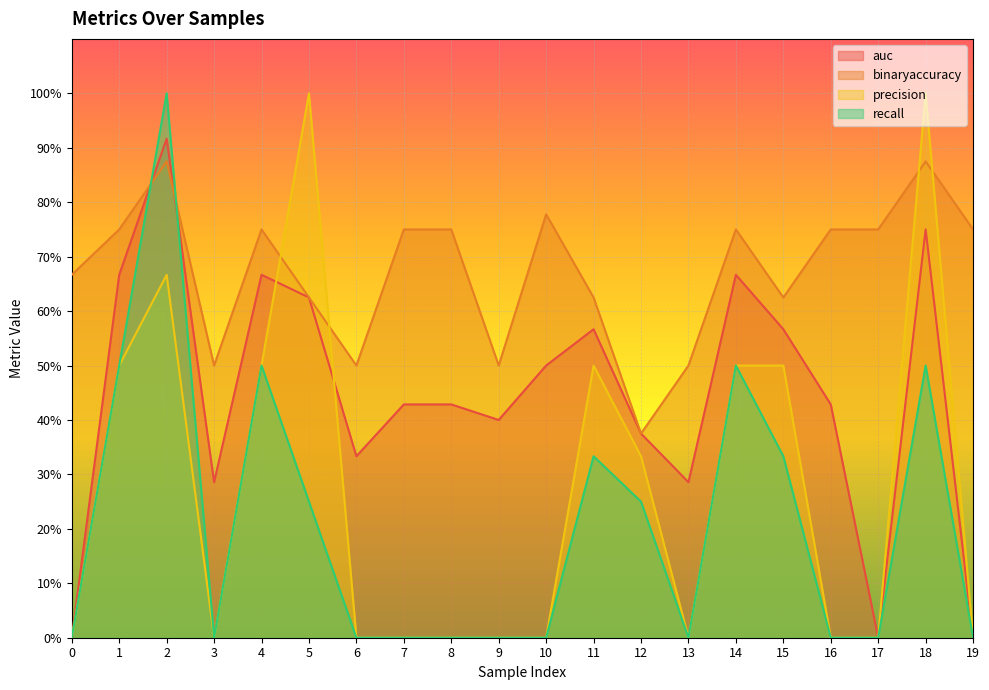

What are all the series names shown in the legend?

auc, binaryaccuracy, precision, recall